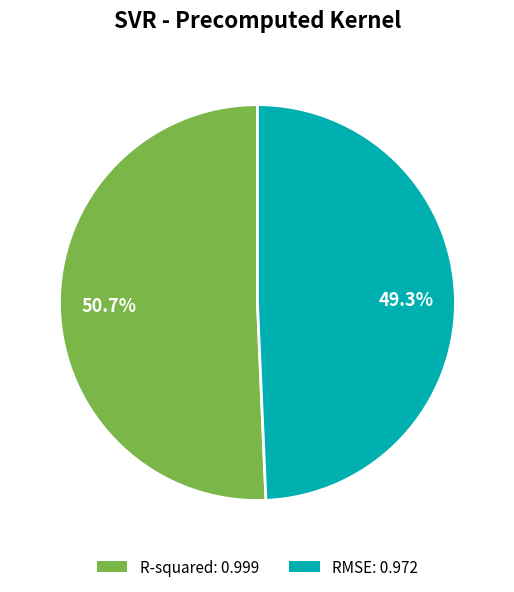

Which category has the smallest portion of the pie?

RMSE